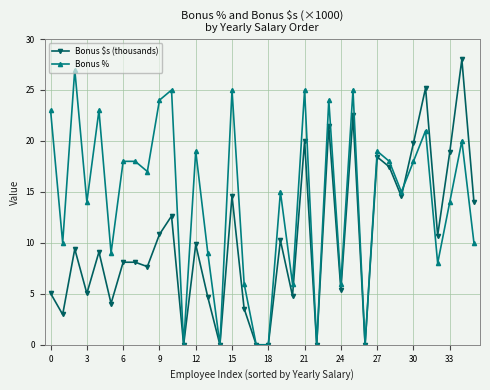

What is the sum of all Bonus $s (thousands) values?

367.1